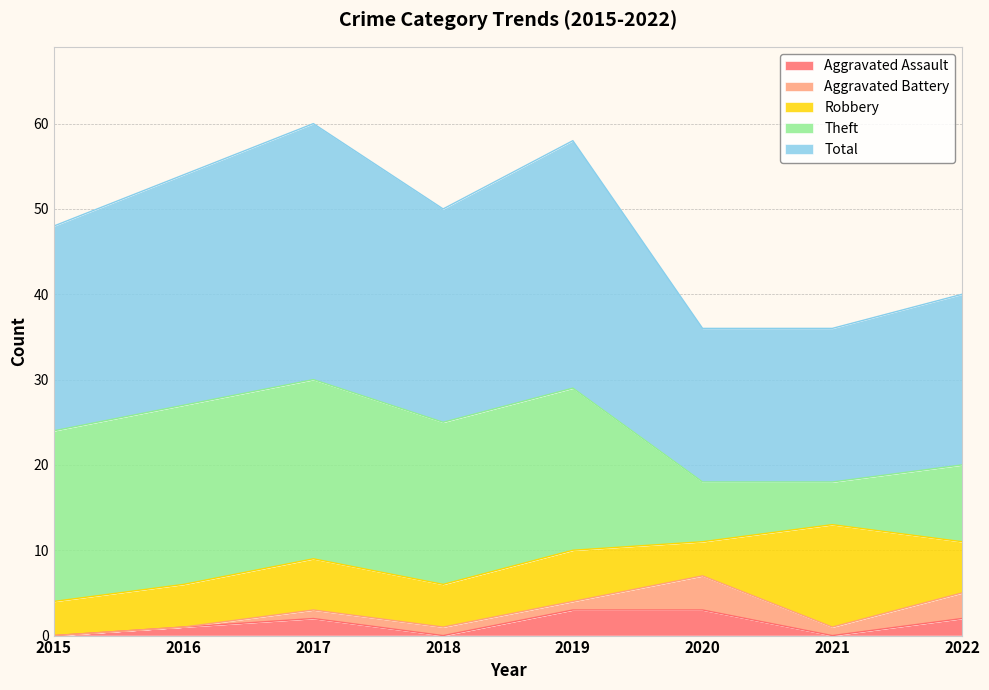

Reading left to right, transcribe all the data shown in this chart.

Aggravated Assault: 2015=0	2016=1	2017=2	2018=0	2019=3	2020=3	2021=0	2022=2
Aggravated Battery: 2015=0	2016=0	2017=1	2018=1	2019=1	2020=4	2021=1	2022=3
Robbery: 2015=4	2016=5	2017=6	2018=5	2019=6	2020=4	2021=12	2022=6
Theft: 2015=20	2016=21	2017=21	2018=19	2019=19	2020=7	2021=5	2022=9
Total: 2015=24	2016=27	2017=30	2018=25	2019=29	2020=18	2021=18	2022=20